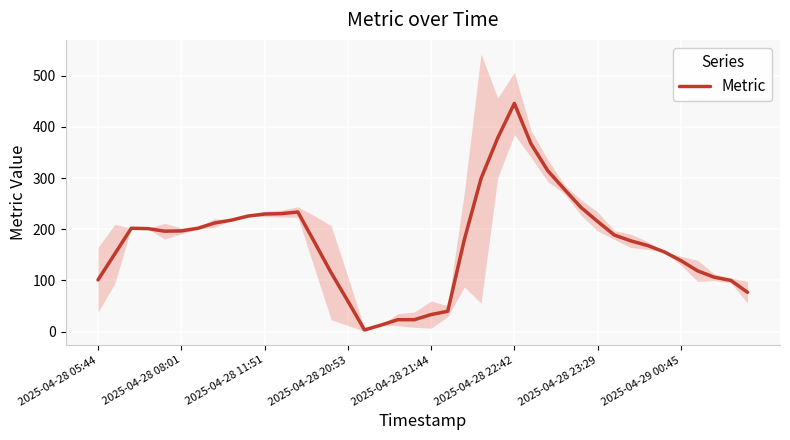

The value of Metric at 2025-04-28 20:53 is 100.1. True or false?

False